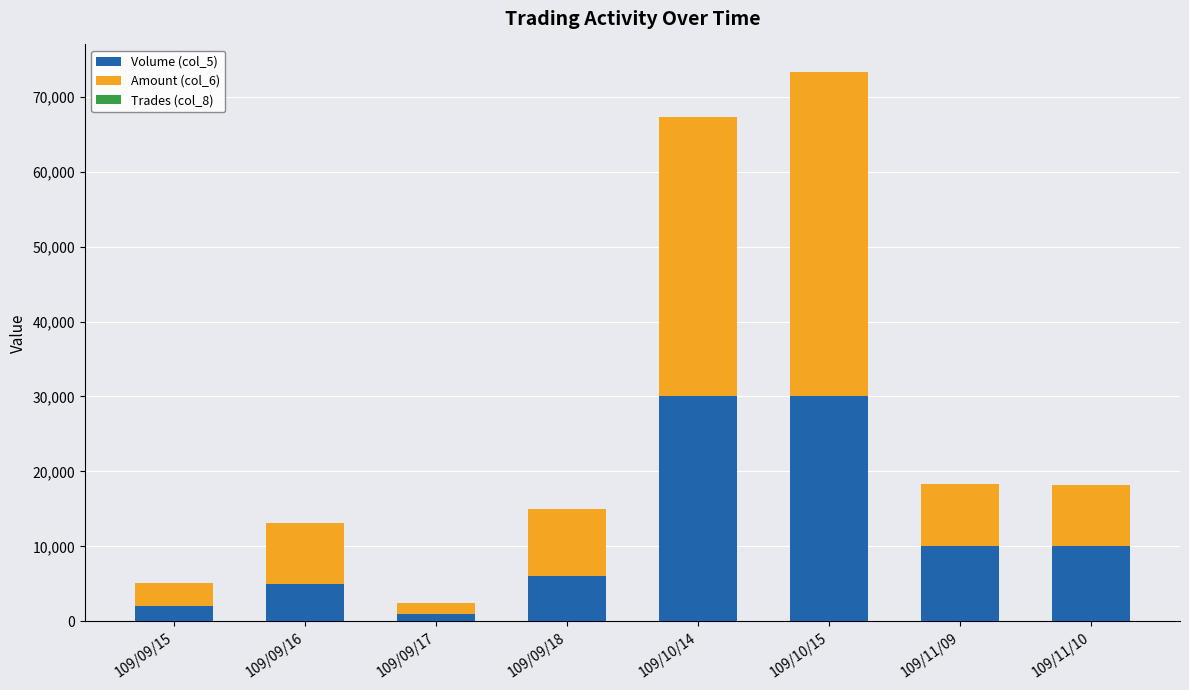

The value of Volume (col_5) at 109/09/16 is 5000. True or false?

True